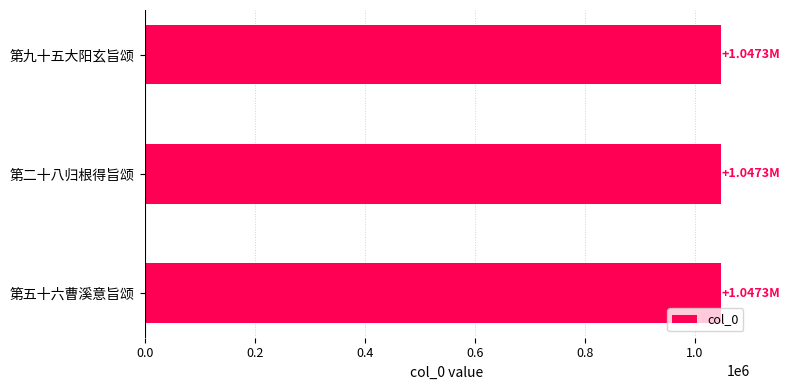

What is the ratio of the value at 第五十六曹溪意旨颂 to the value at 第九十五大阳玄旨颂?

1.0